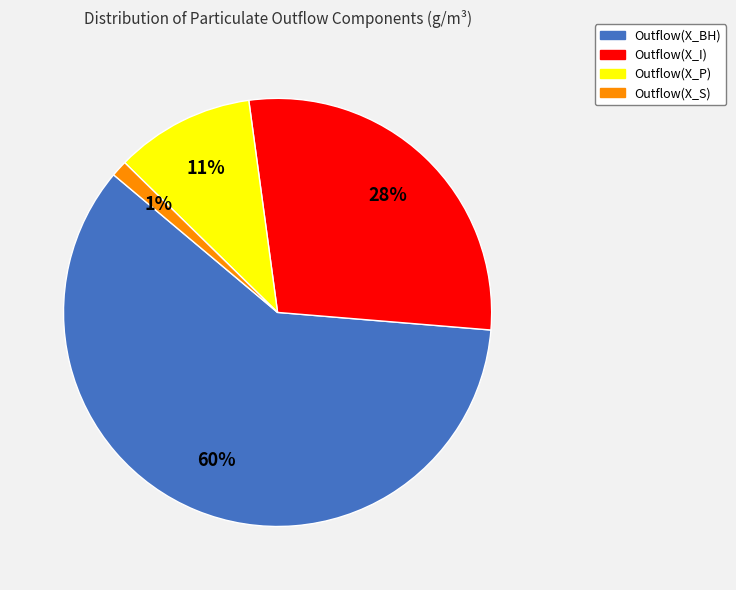

To the nearest percent, what is the combined percentage of Outflow(X_P) and Outflow(X_I)?

39%